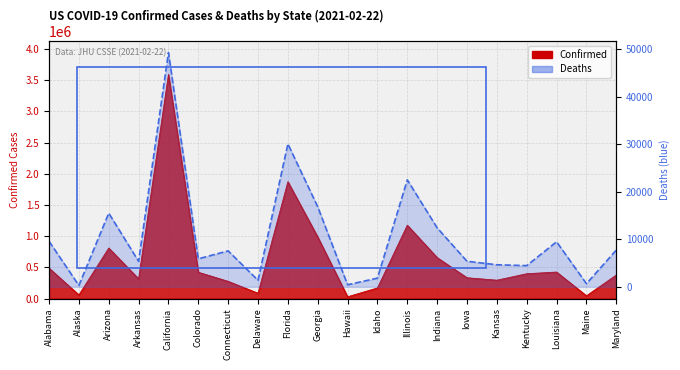

Reading left to right, extract all data points from this chart.

Confirmed: 487520	57751	809474	315759	3593195	421294	275334	85090	1872923	987041	28002	169584	1175655	656358	333080	294080	397526	424644	43594	376966
Deaths: 9592	290	15502	5363	49289	5893	7562	1368	30065	16835	431	1826	22506	12407	5374	4640	4460	9477	658	7732